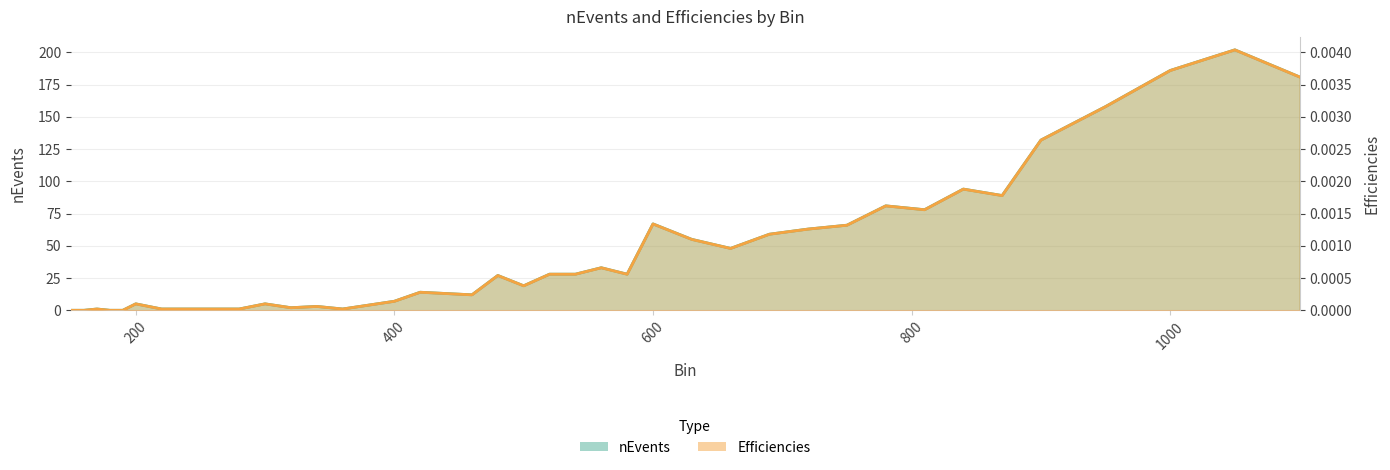

At which category does nEvents reach its first local peak?

170